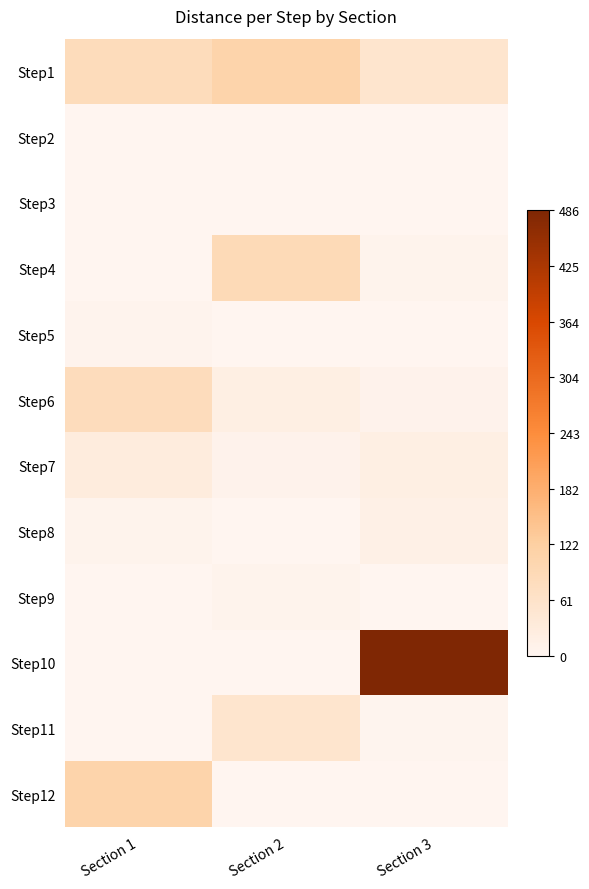

Which series has the widest spread of values?

Step10